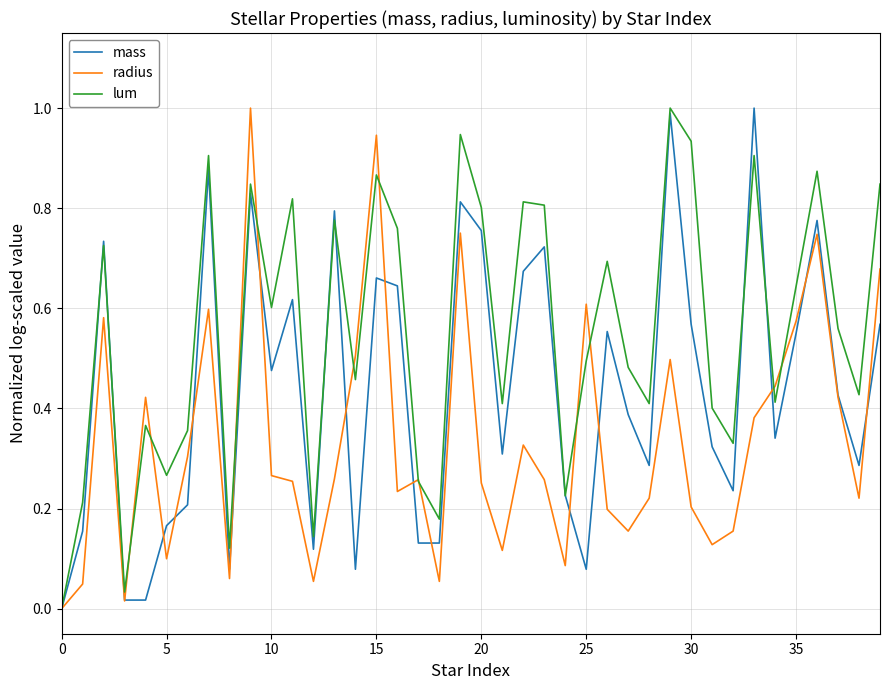

Which series has the largest total across all categories?

lum